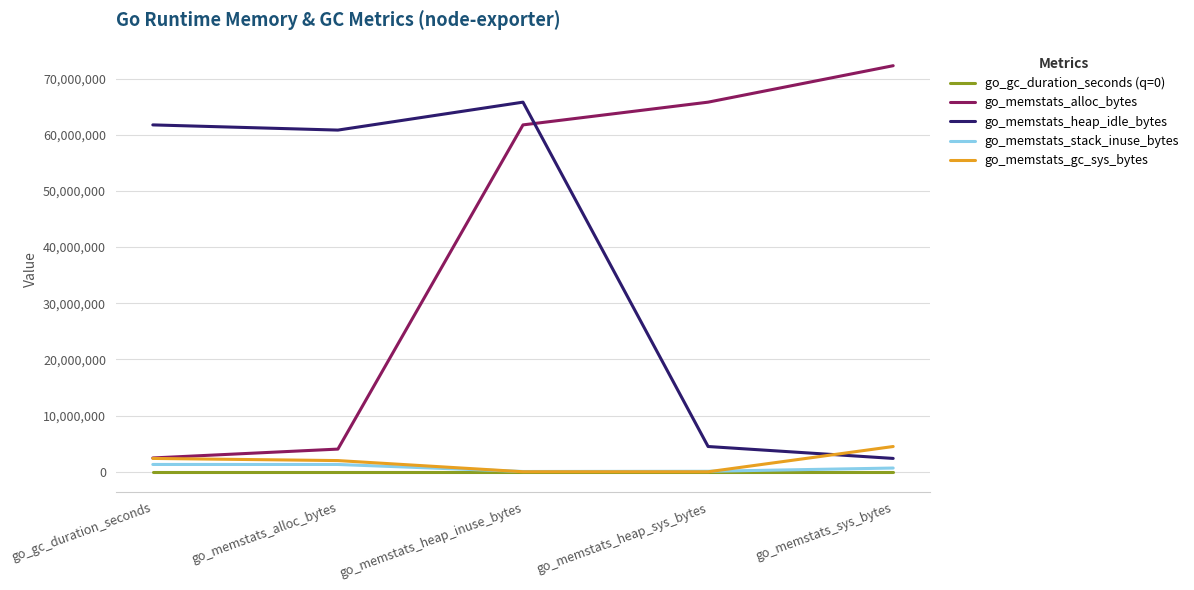

What is the difference between the maximum and minimum values in the go_memstats_alloc_bytes series?

69817144.0